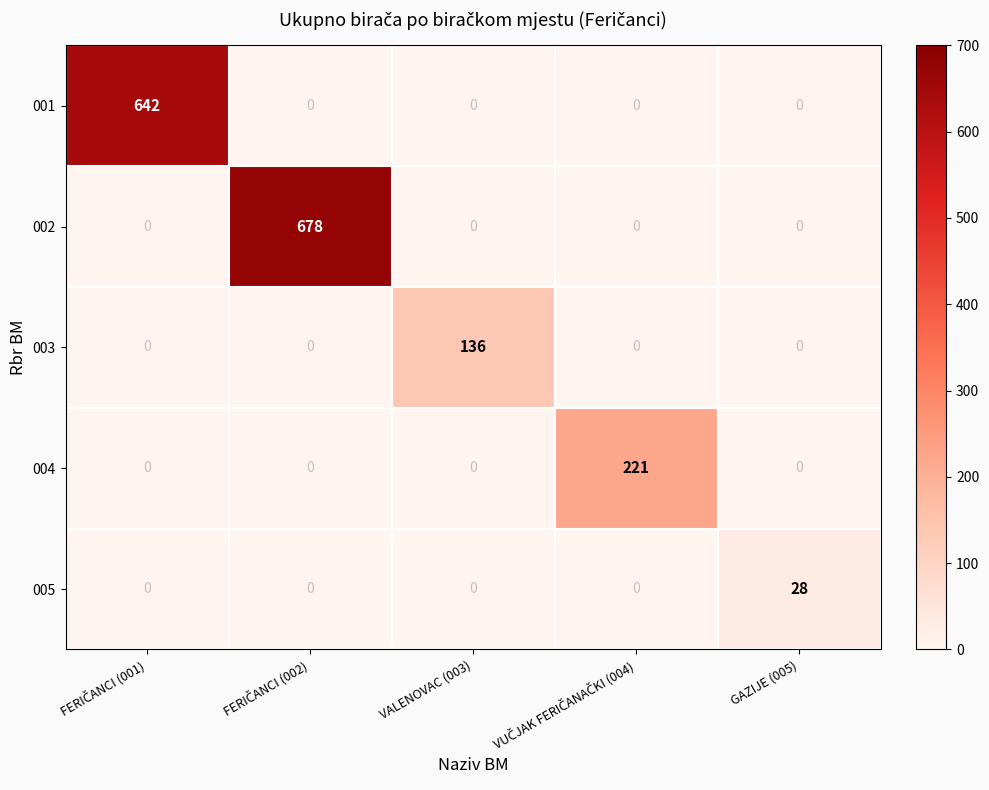

At how many categories does at least one series exceed 408?

2